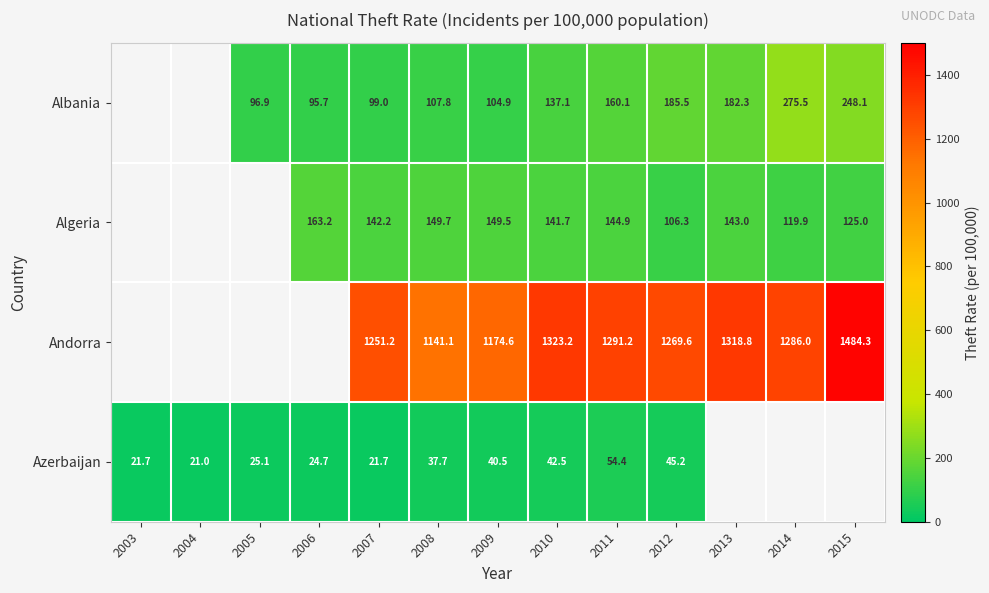

Which series changed the most between 2010 and 2012?

Andorra